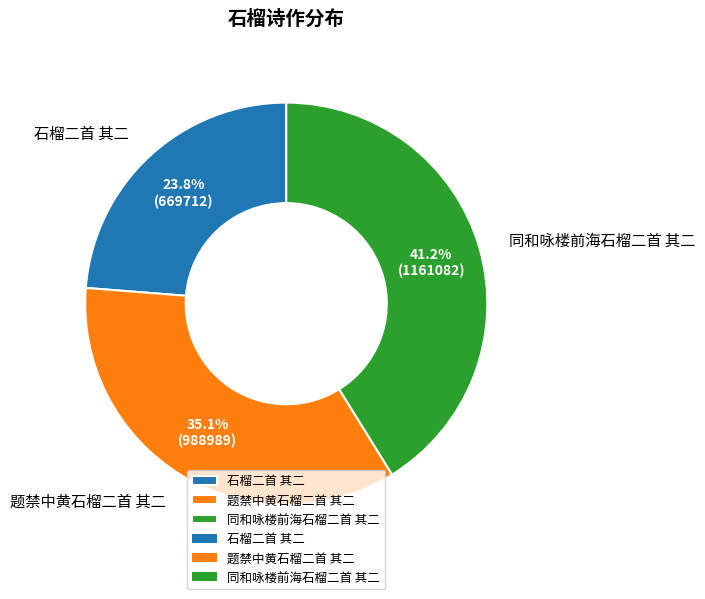

To the nearest percent, what portion does 题禁中黄石榴二首 其二 represent?

35%